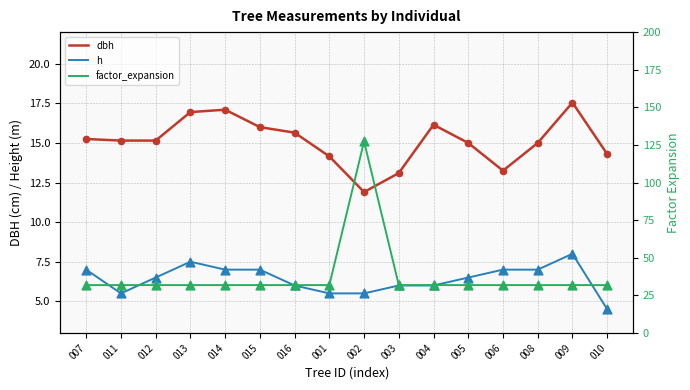

What is the total value across all series at 011?

52.5